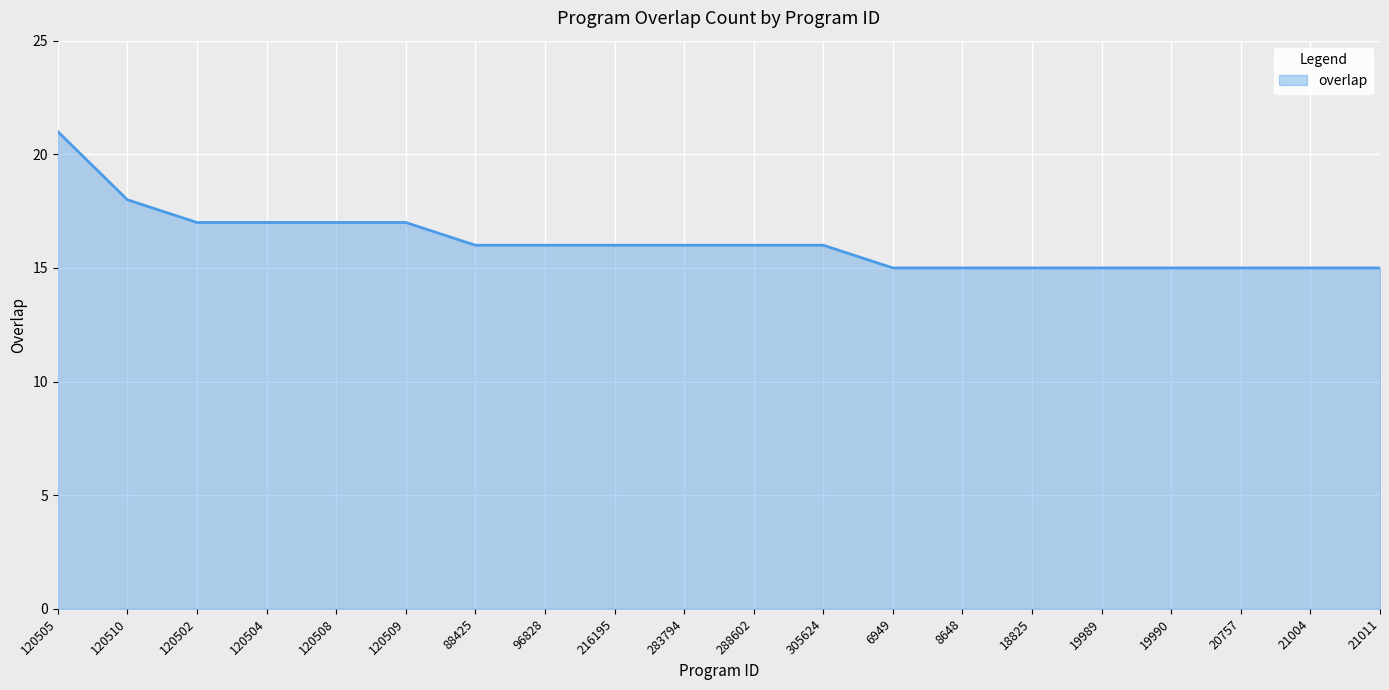

What is the maximum value shown in the chart?

21